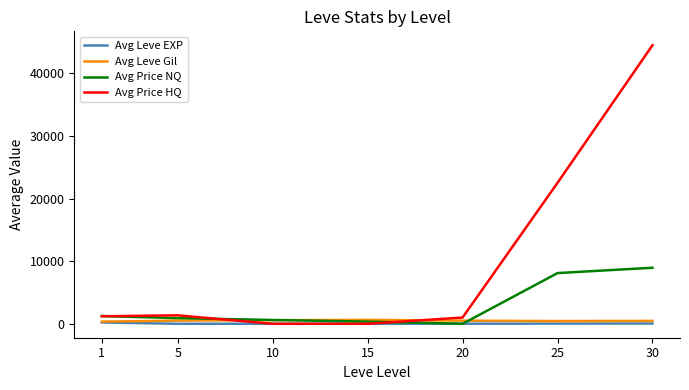

What is the greatest value displayed?

44487.5